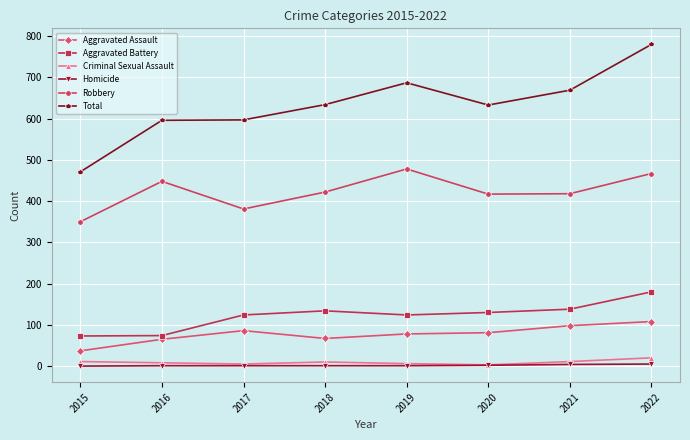

How many values in the Aggravated Battery series are below 130?

4